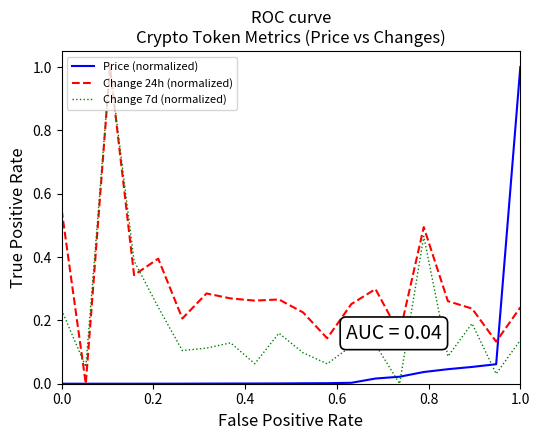

What is the highest value of the Change 7d (normalized) series?

1.0